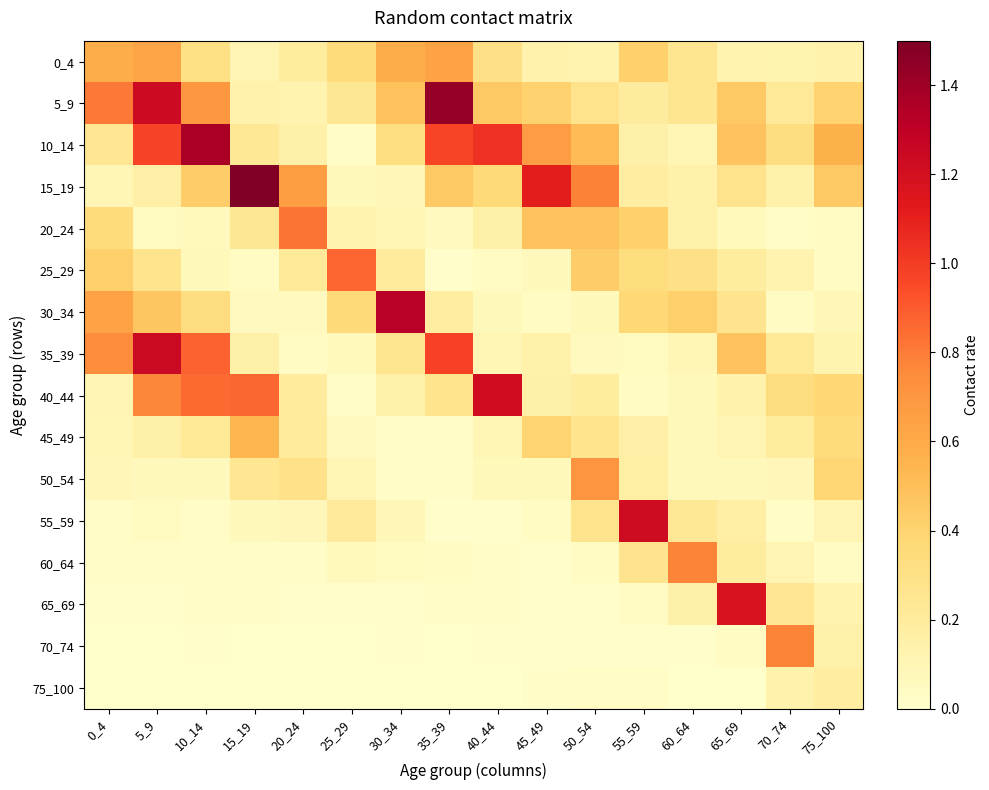

What is the total value across all series at 70_74?

3.1